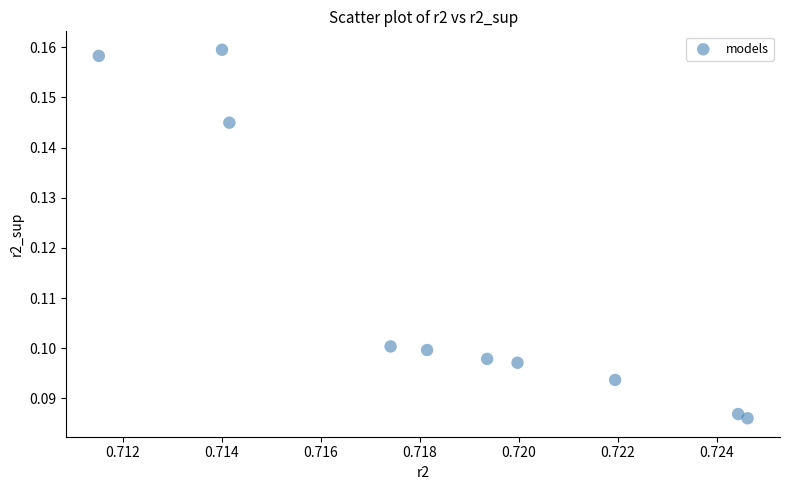

What is the average X value?

0.7